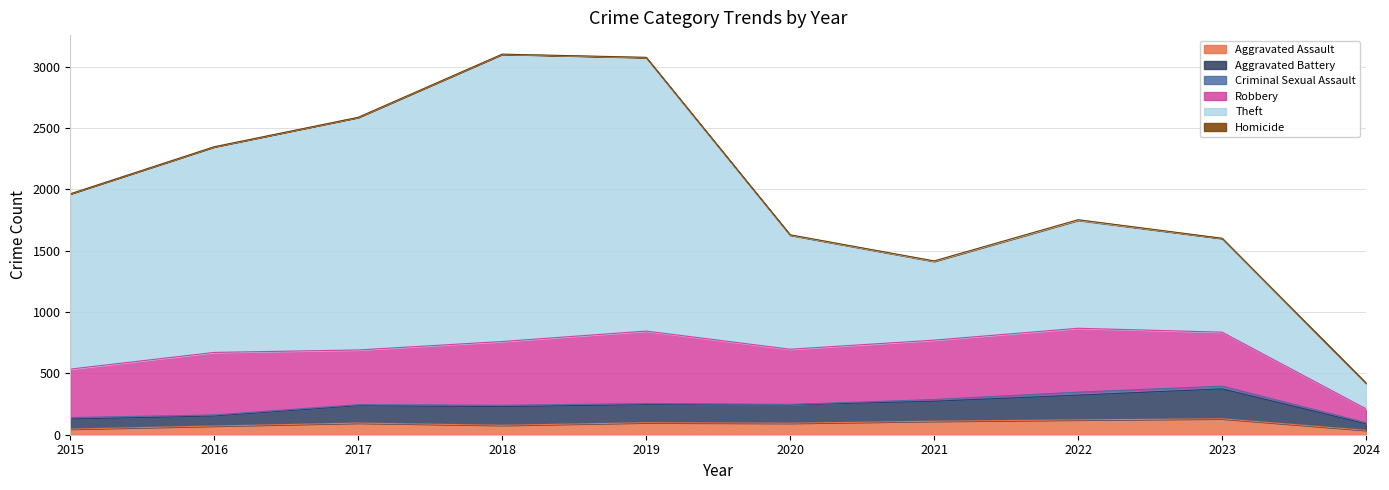

True or false: Robbery and Homicide cross at least once.

False